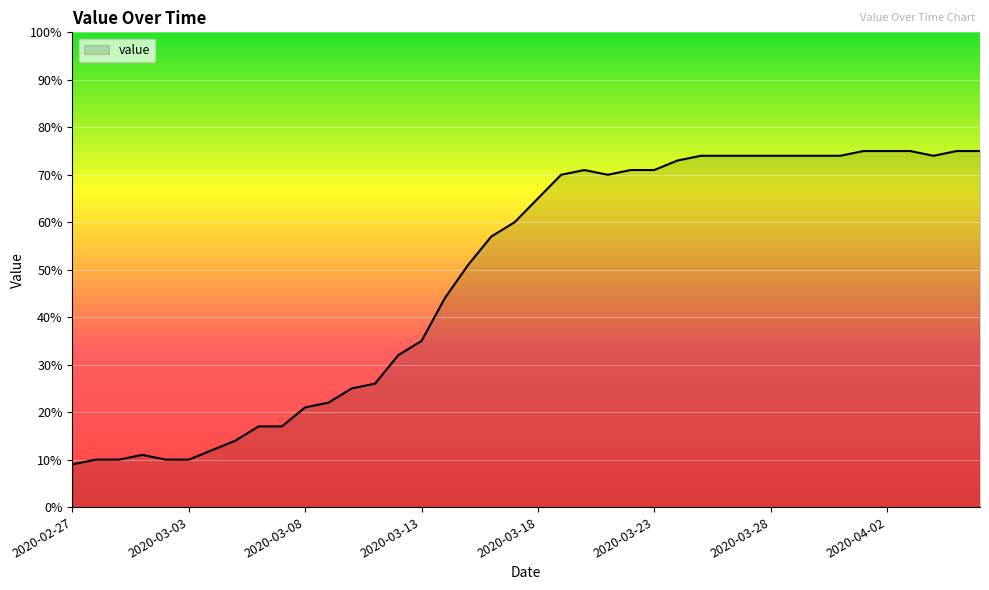

How many lines are shown in the chart?

1